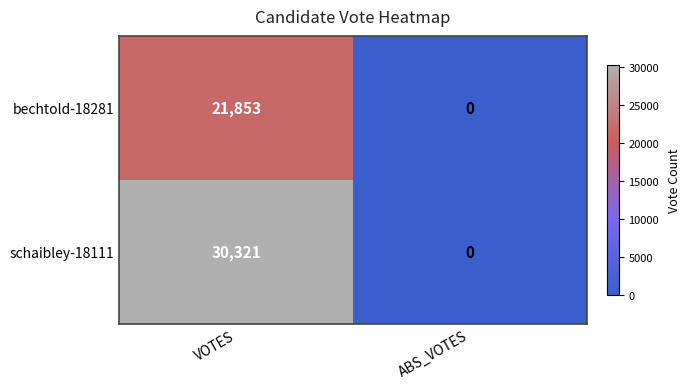

List the series in order of their peak value, lowest first.

bechtold-18281, schaibley-18111